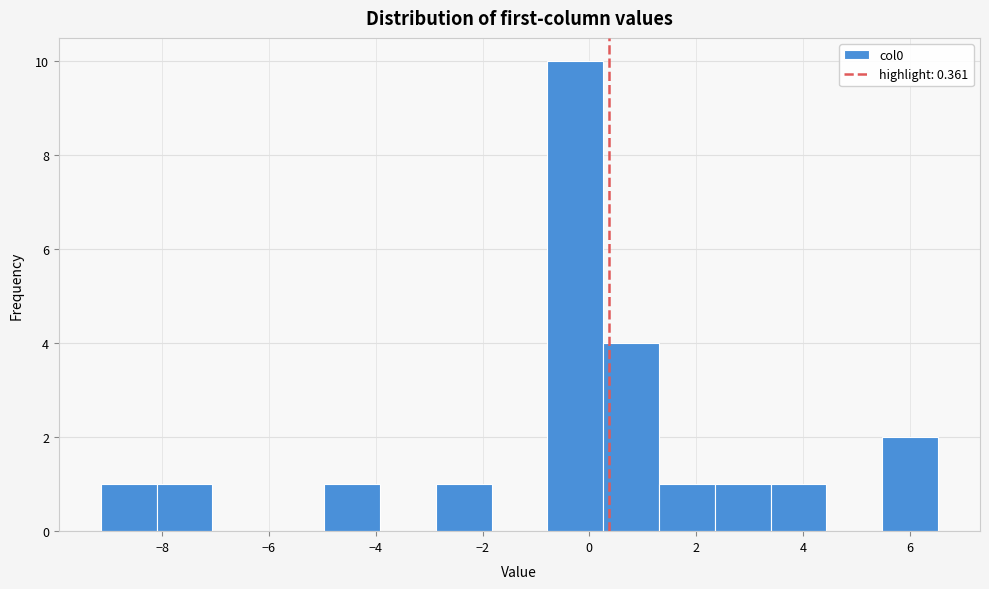

Over which range of the x-axis is the bar tallest?

-0.8 to 0.2